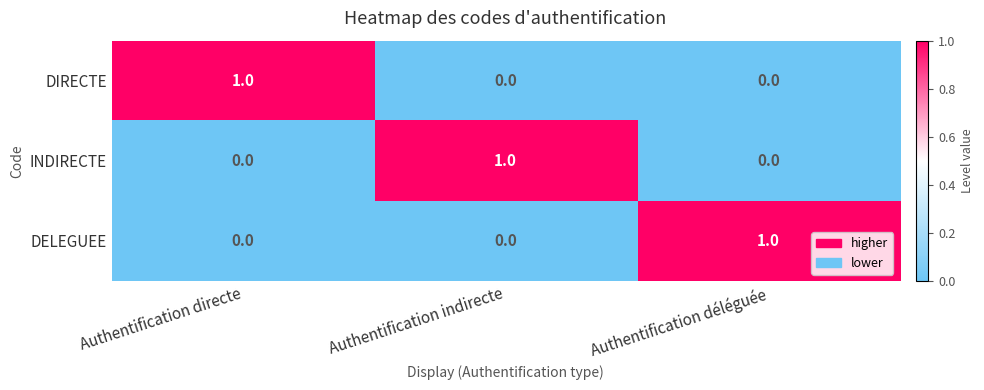

What is the spread (max minus min) of values at Authentification directe?

1